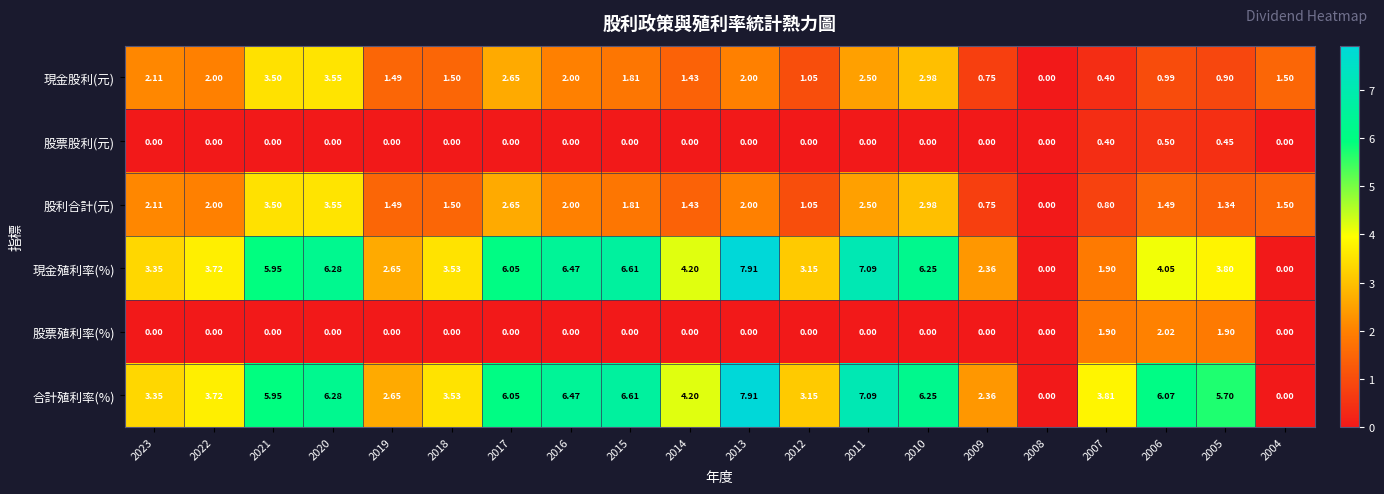

Count the number of data series in this chart.

6